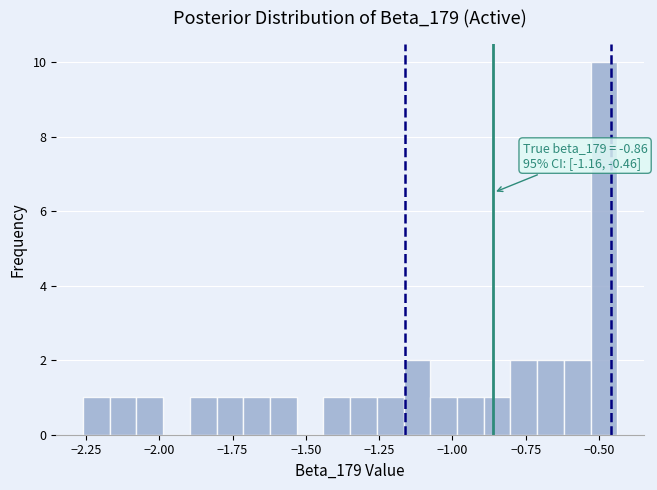

Read against the x-axis, roughly where is the centre of the tallest bar?

-0.50